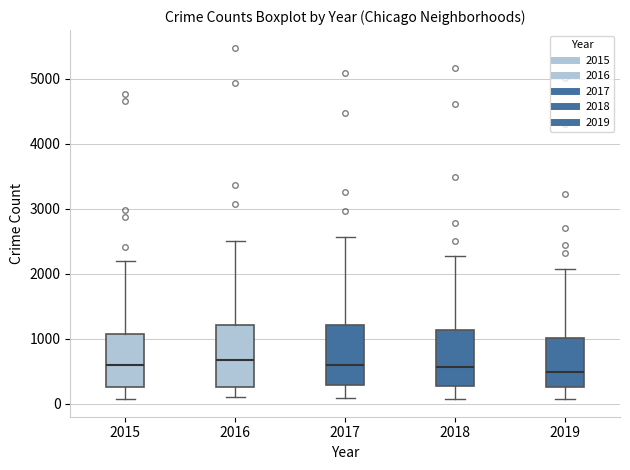

Reading left to right, transcribe this box plot: for each box, give where its median line is, the range the box spans, and where its two whiskers end, as read against the y-axis. The values are not printed on the chart, so give them approximately, as read against the axis.

2015: median 600, box 300 to 1100, whiskers 100 to 2200
2016: median 700, box 300 to 1200, whiskers 100 to 2500
2017: median 600, box 300 to 1200, whiskers 100 to 2600
2018: median 600, box 300 to 1100, whiskers 100 to 2300
2019: median 500, box 300 to 1000, whiskers 100 to 2100